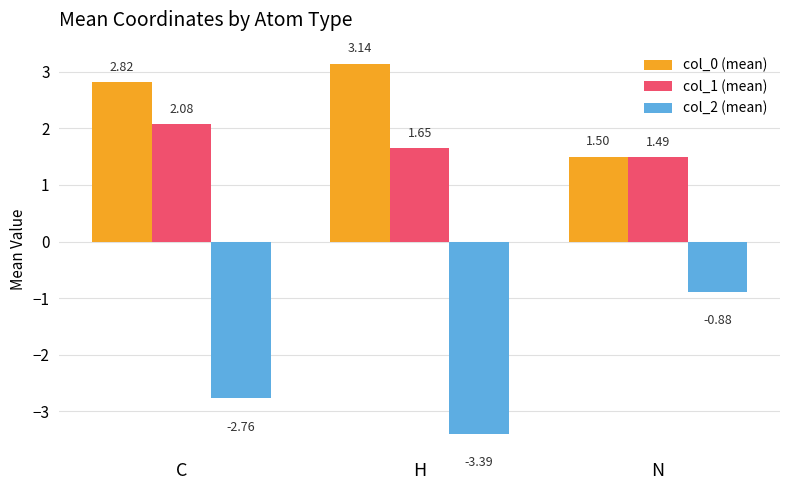

Rank the series at N from highest to lowest value.

col_0 (mean), col_1 (mean), col_2 (mean)